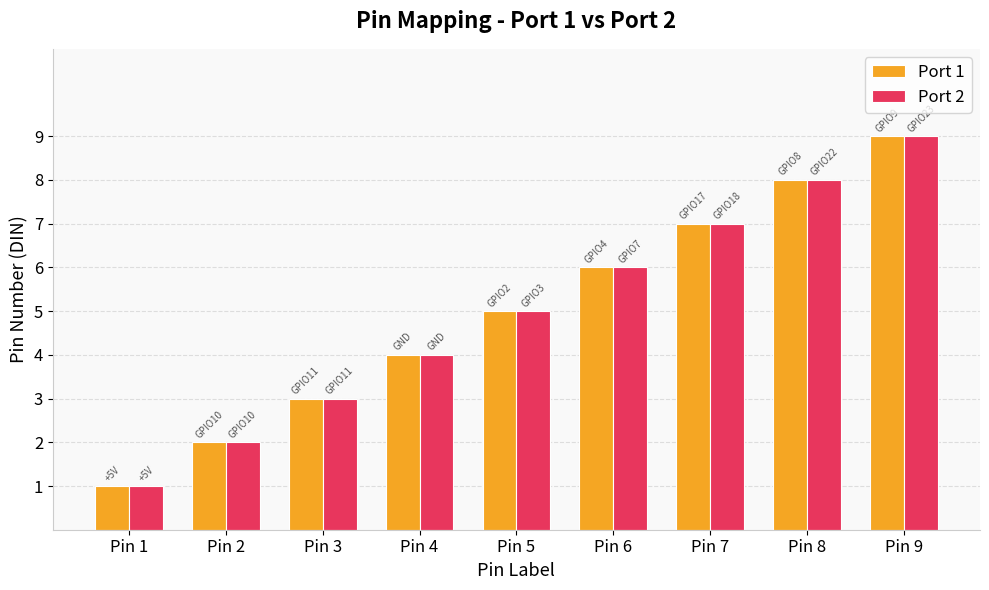

Are the bars horizontal?

No